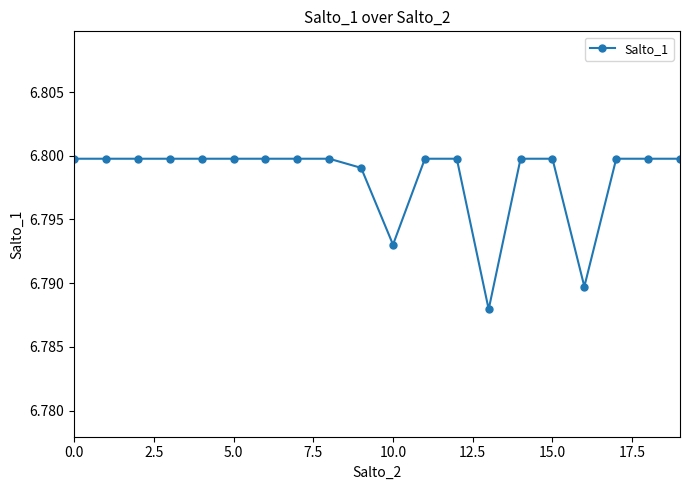

How many values are between 6 and 7?

20